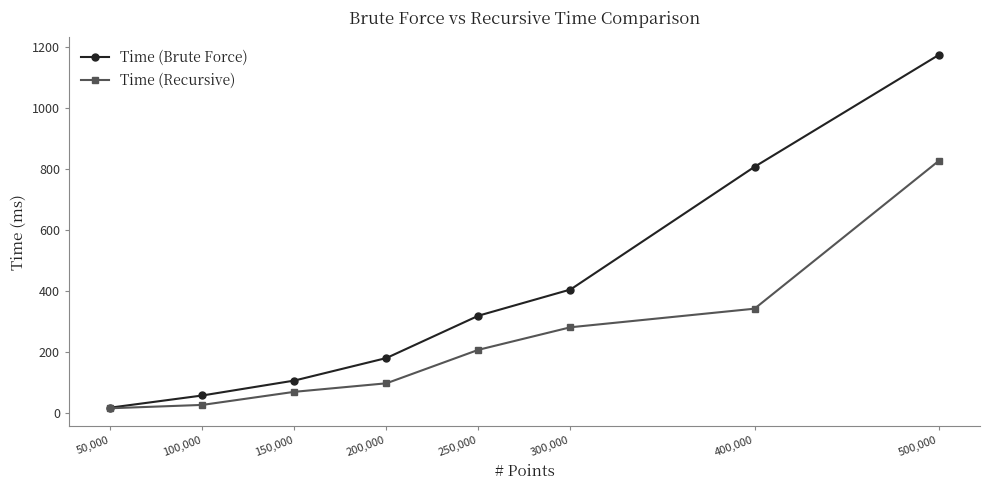

Reading left to right, list all the values displayed in this chart.

Time (Brute Force): 50,000=17	100,000=57	150,000=106	200,000=180	250,000=319	300,000=405	400,000=808	500,000=1175
Time (Recursive): 50,000=15	100,000=26	150,000=69	200,000=97	250,000=207	300,000=281	400,000=342	500,000=827